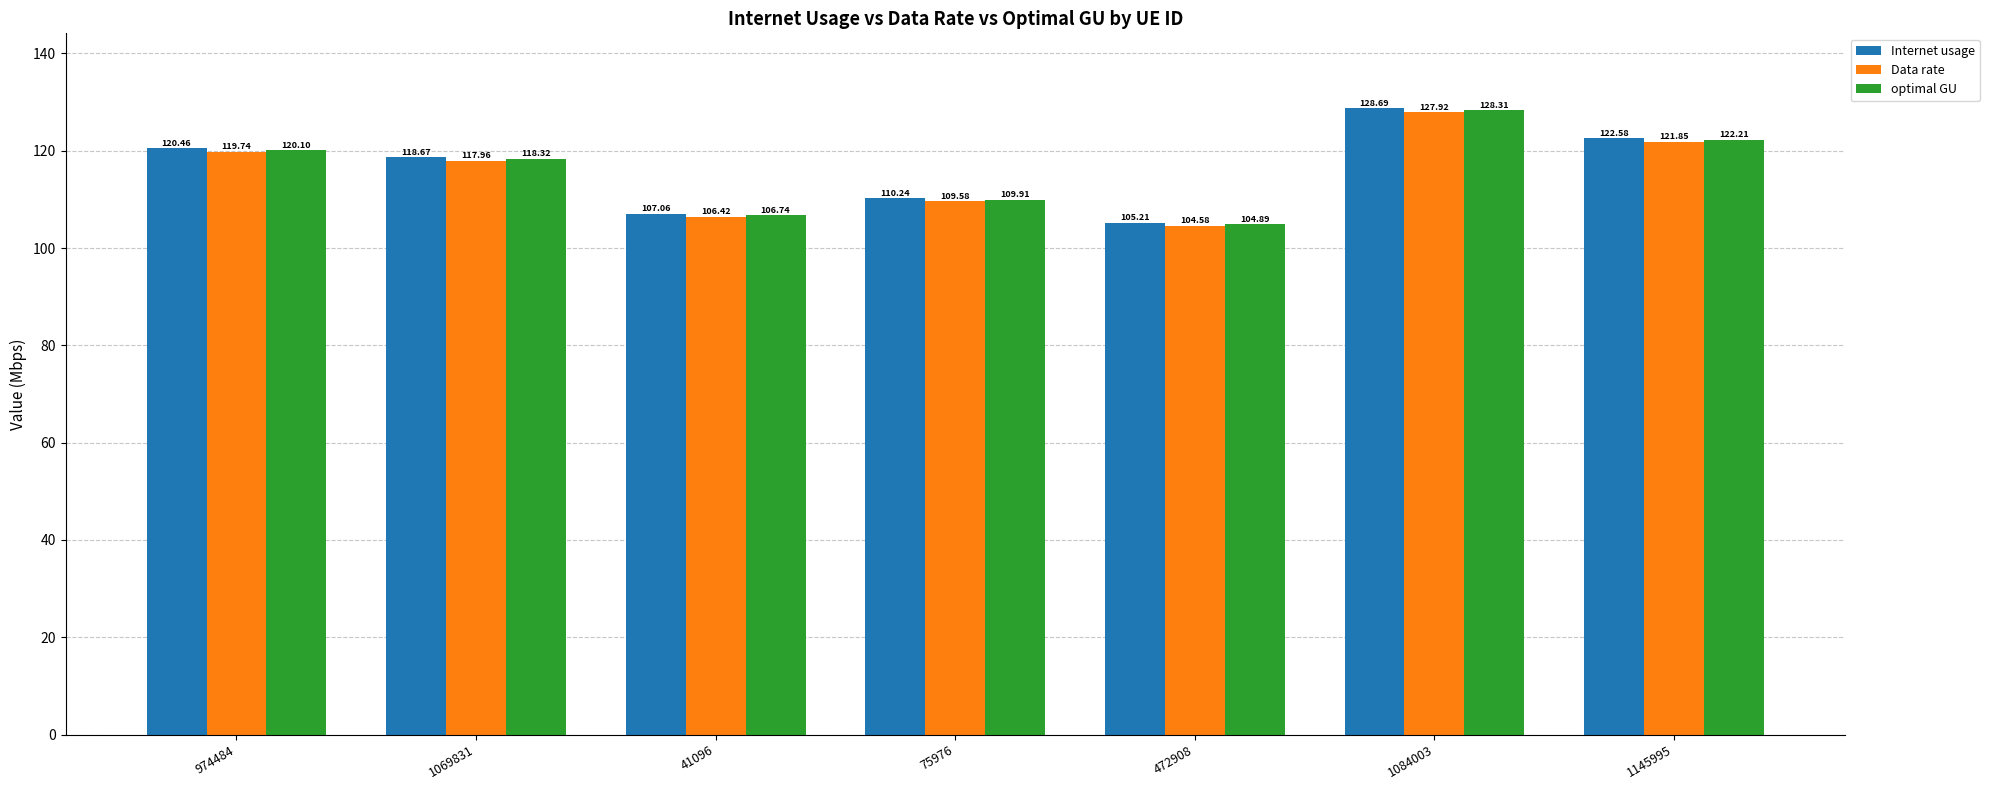

How many data points in Internet usage are above 118?

4